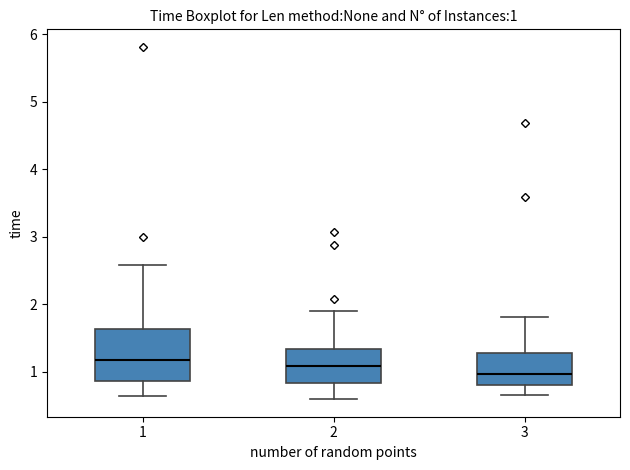

Which box is the tallest, from its lower edge to its upper edge?

1